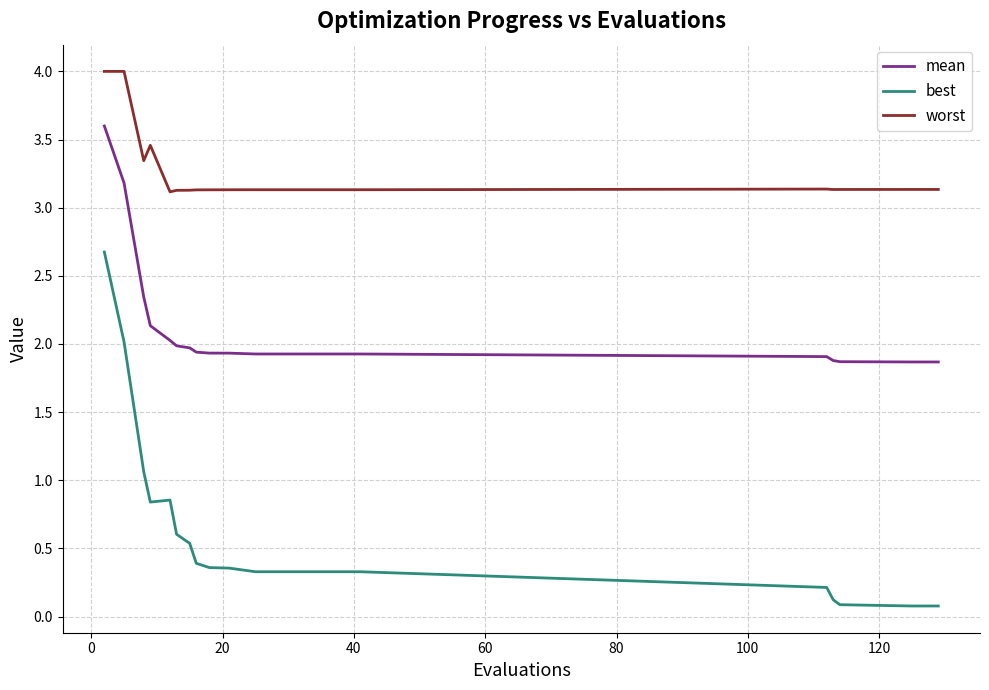

Which series has the widest spread of values?

best